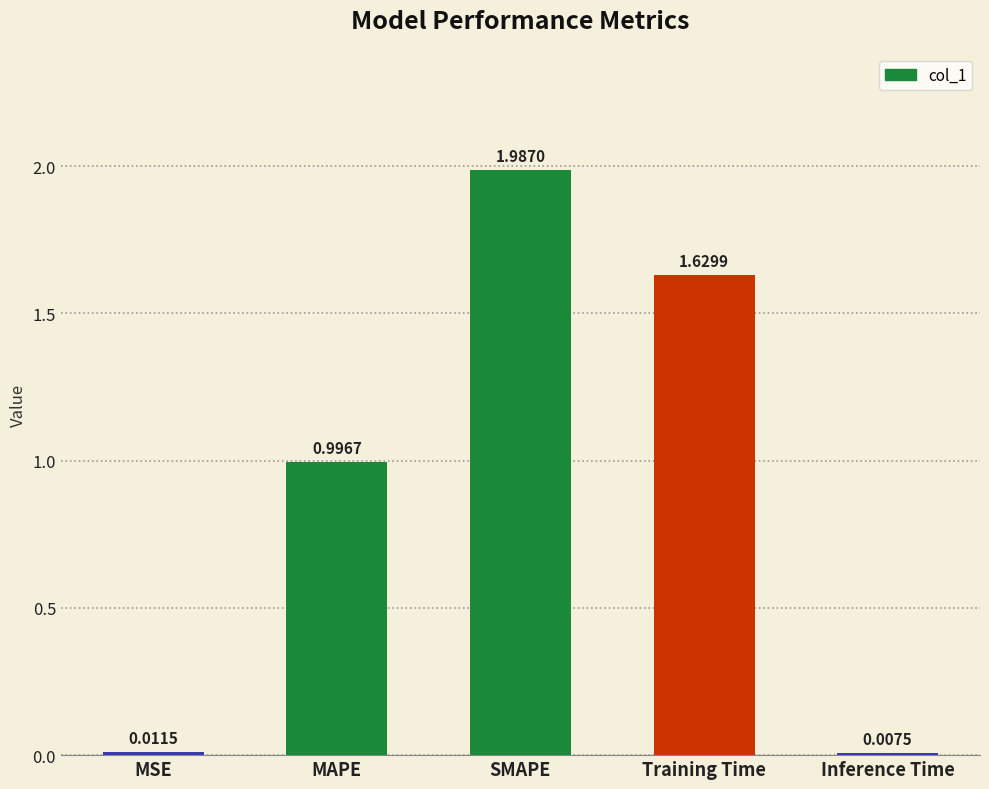

List the labels in order of value, largest first.

SMAPE, Training Time, MAPE, MSE, Inference Time